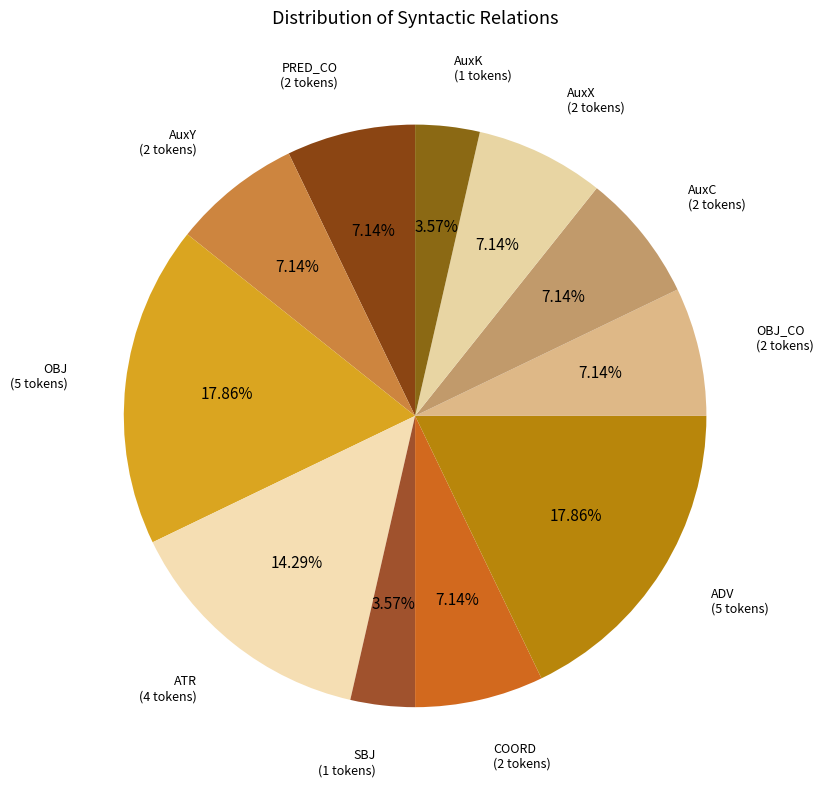

How many segments does this pie chart have?

11